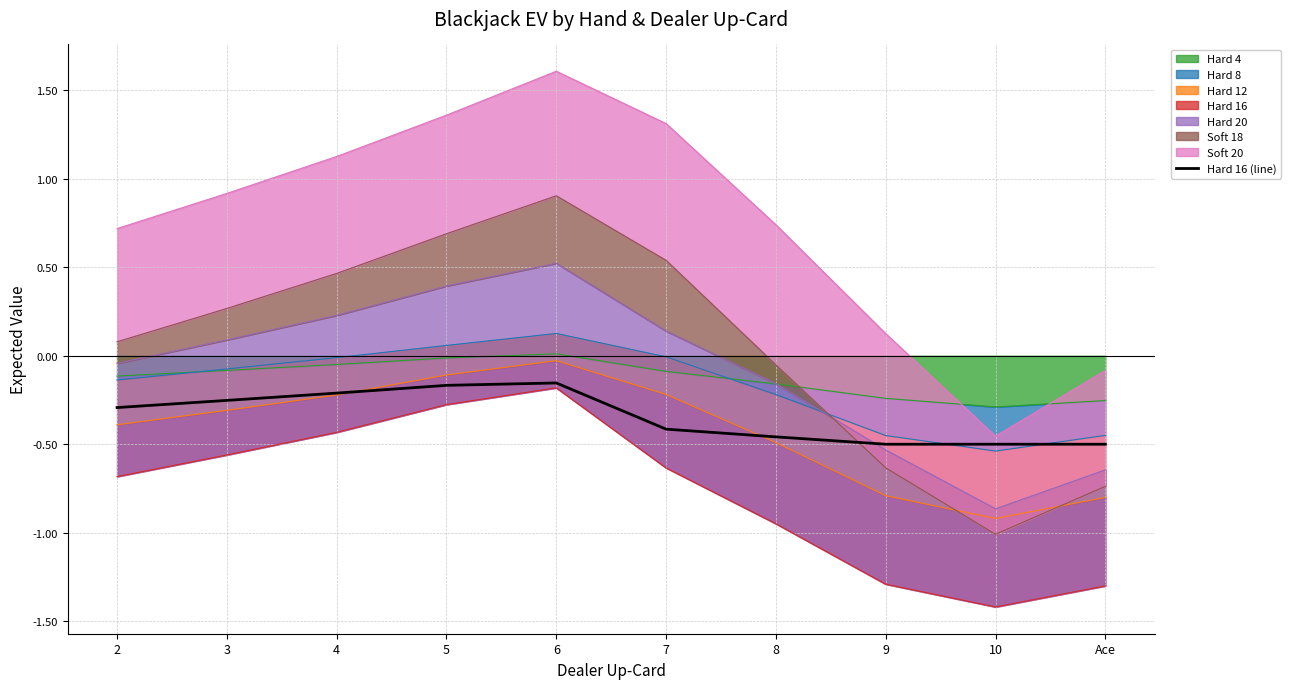

Read the value at 7.

-0.4